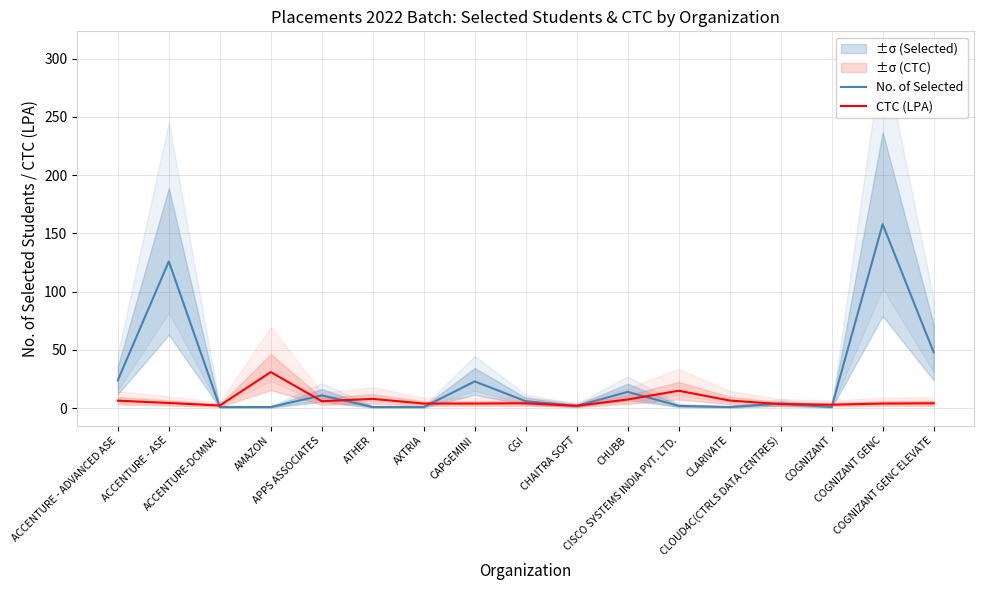

Which series has the largest range (max minus min)?

No. of Selected